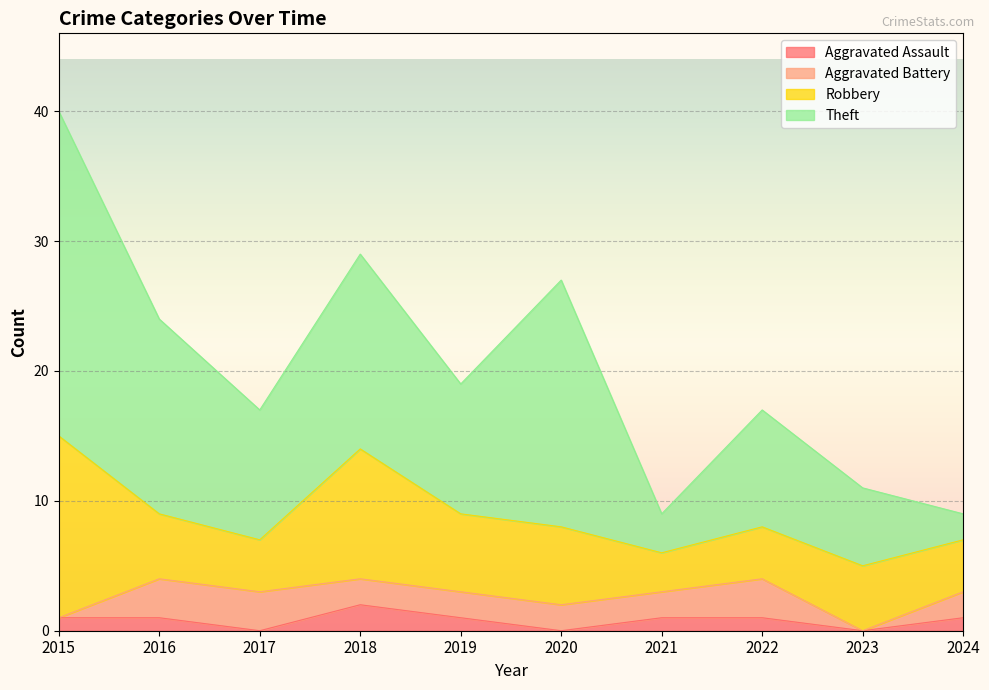

At which label does Aggravated Battery first exceed 2?

2016